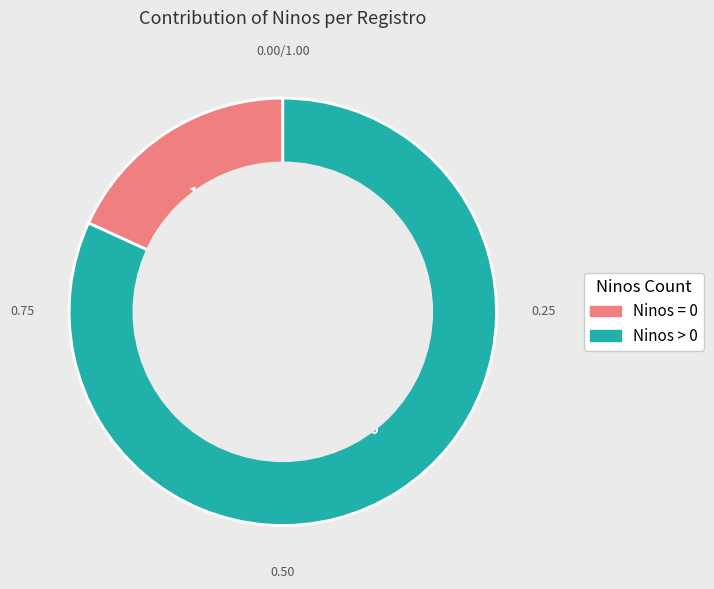

Is there a majority slice in this chart?

Yes